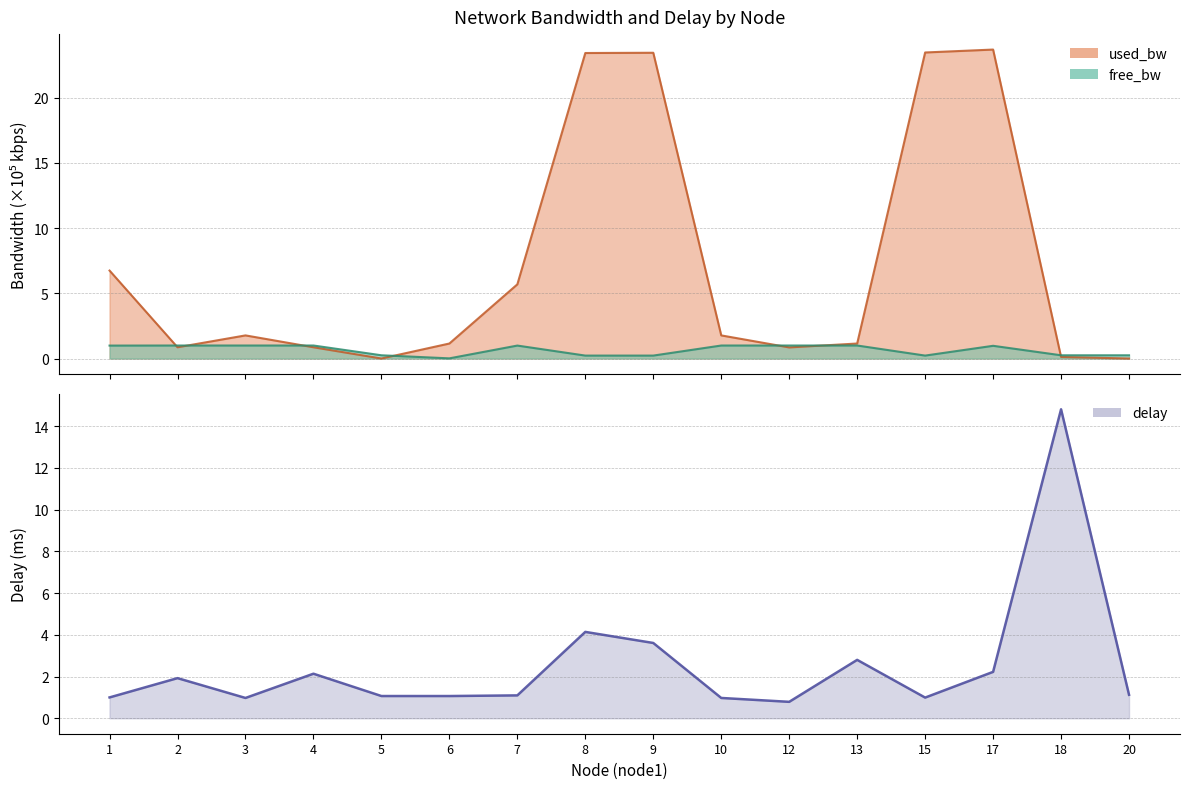

Which series has the largest range (max minus min)?

used_bw